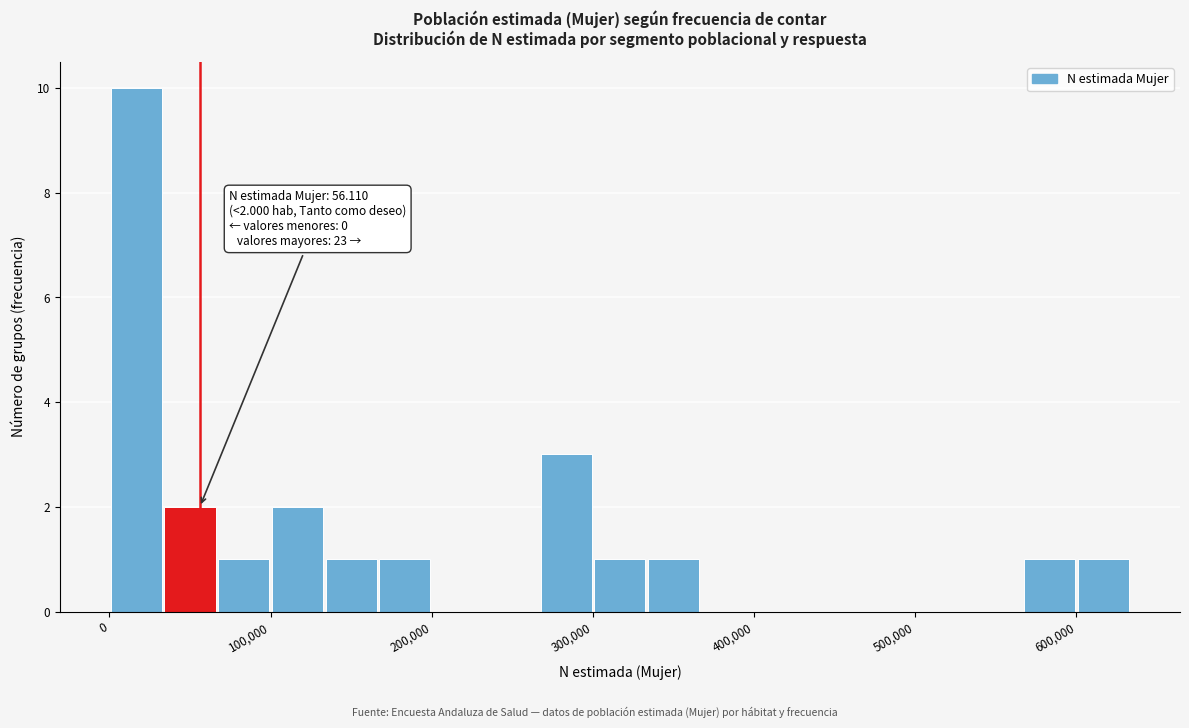

Read against the x-axis, roughly where is the centre of the tallest bar?

20000